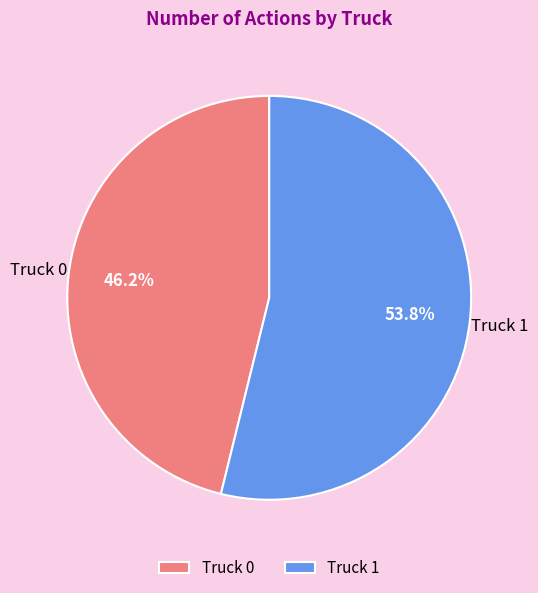

Is the sum of Truck 1 and Truck 0 greater than half?

Yes